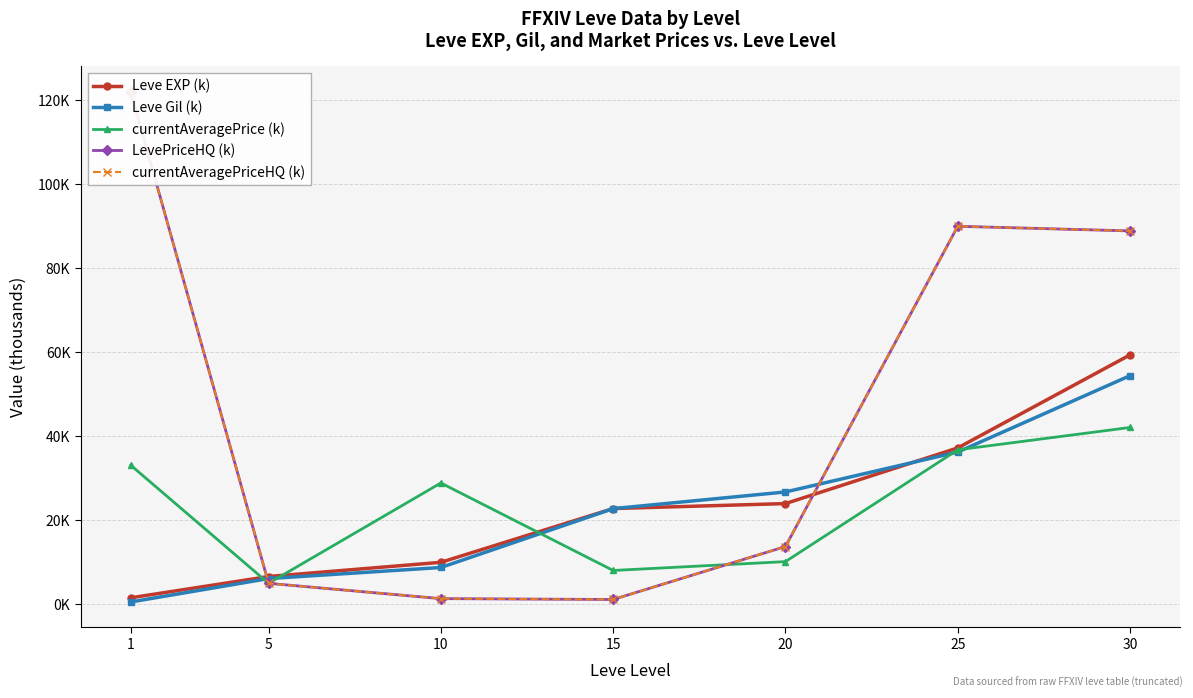

What are all the series names shown in the legend?

Leve EXP (k), Leve Gil (k), currentAveragePrice (k), LevePriceHQ (k), currentAveragePriceHQ (k)